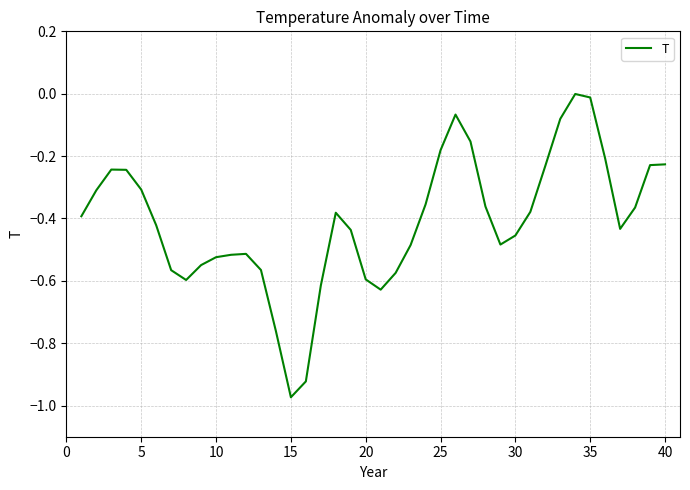

Reading right to left, list all the values displayed in this chart.

-0.2	-0.2	-0.4	-0.4	-0.2	-0.0	-0.0	-0.1	-0.2	-0.4	-0.5	-0.5	-0.4	-0.2	-0.1	-0.2	-0.4	-0.5	-0.6	-0.6	-0.6	-0.4	-0.4	-0.6	-0.9	-1.0	-0.8	-0.6	-0.5	-0.5	-0.5	-0.5	-0.6	-0.6	-0.4	-0.3	-0.2	-0.2	-0.3	-0.4